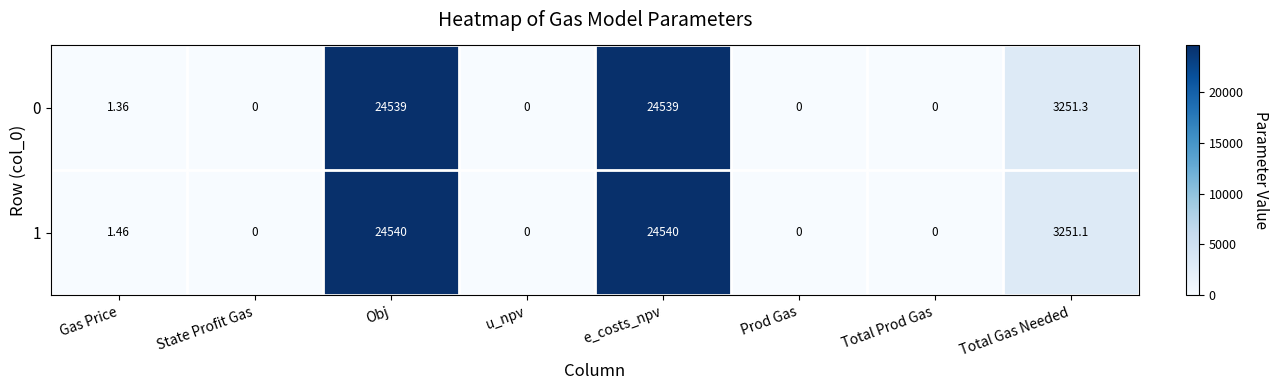

Where is 1 nearest to the value 12270?

Total Gas Needed